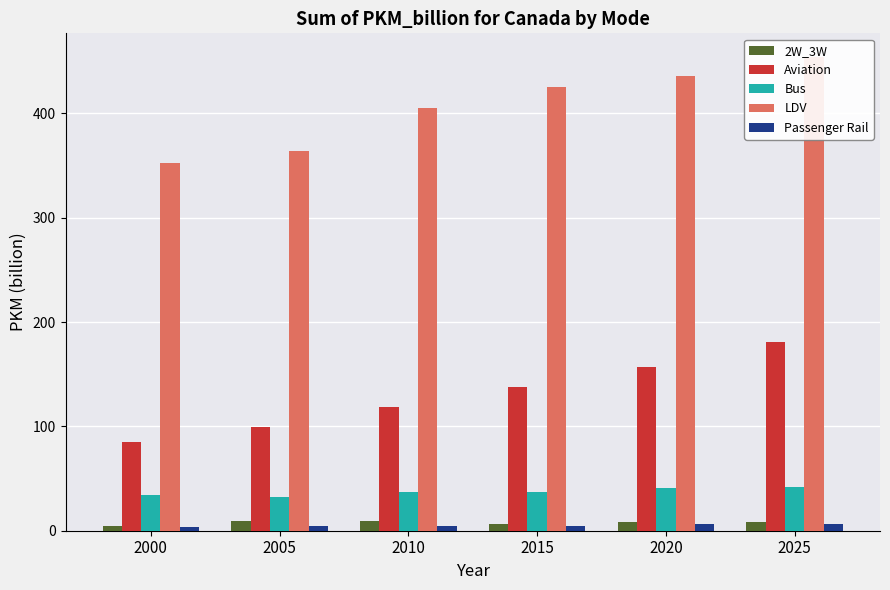

How many data points in Bus are above 37?

2